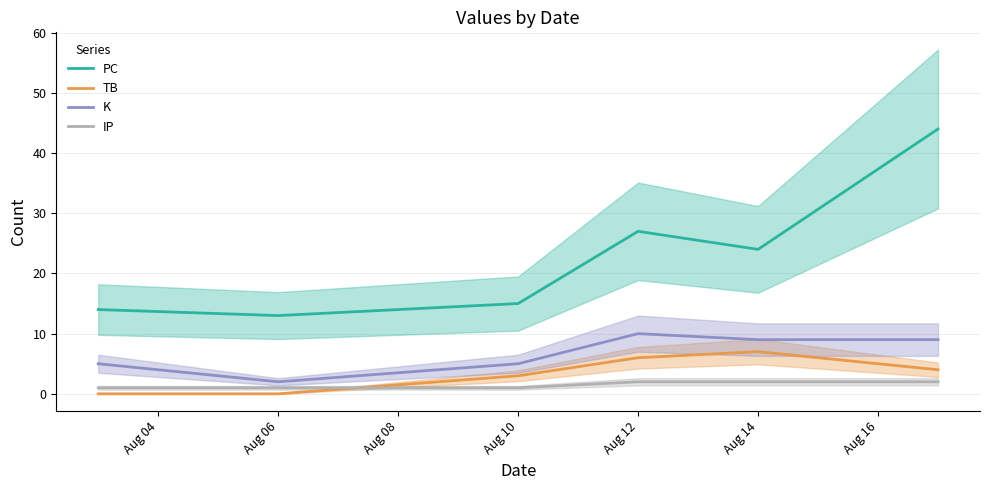

Reading left to right, list all the values displayed in this chart.

PC: 14	13	15	27	24	44
TB: 0	0	3	6	7	4
K: 5	2	5	10	9	9
IP: 1	1	1	2	2	2